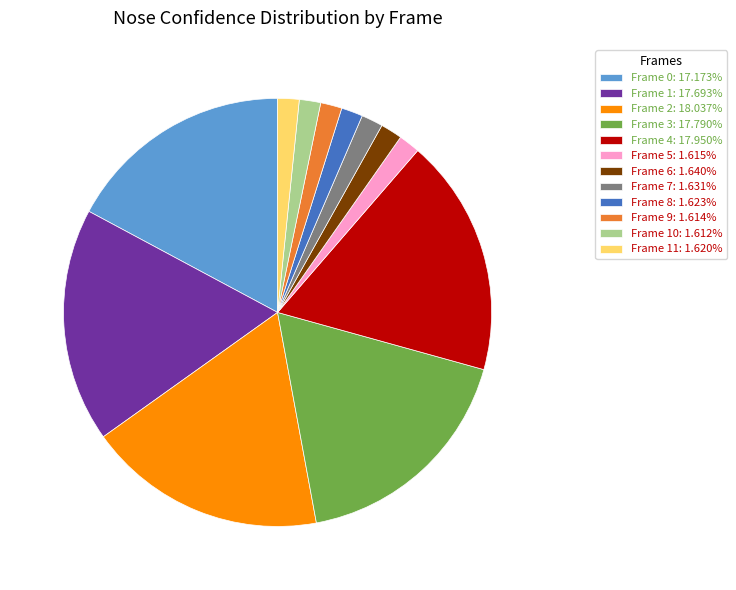

Is Frame 10: 1.612% the majority of the pie?

No